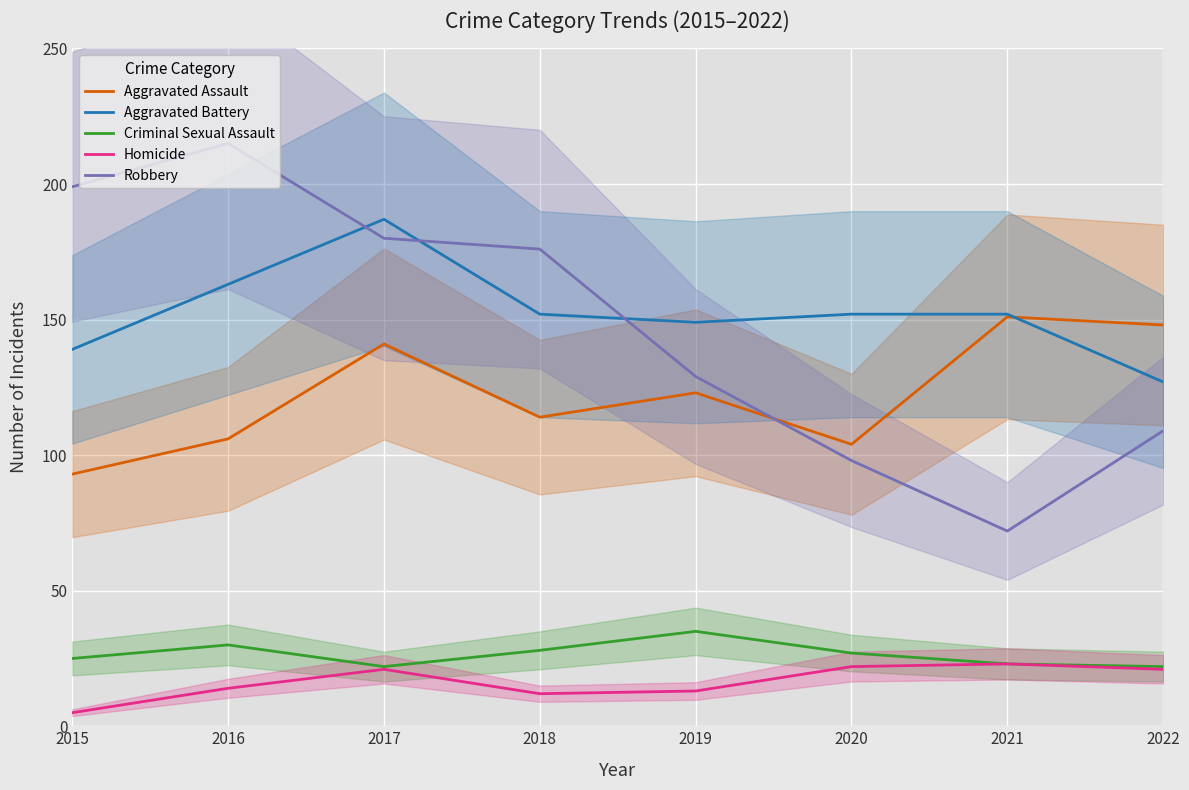

What are all the series names shown in the legend?

Aggravated Assault, Aggravated Battery, Criminal Sexual Assault, Homicide, Robbery